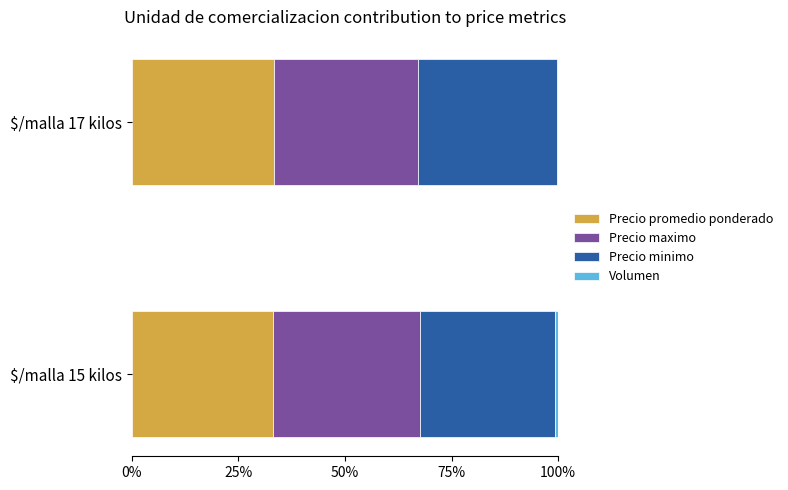

What is the maximum value for Precio promedio ponderado?

33.3